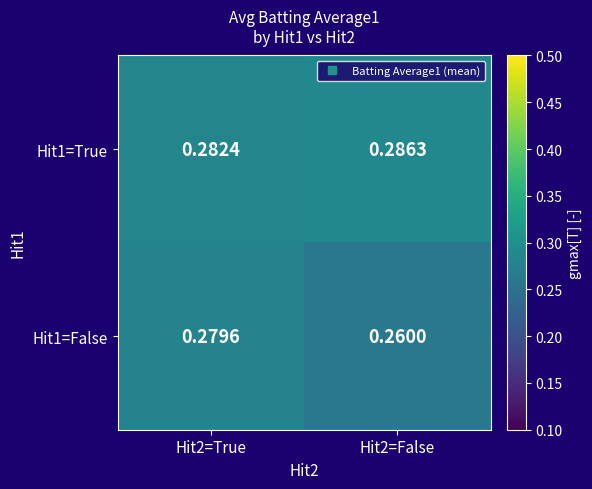

Is the value of Hit1=False at Hit2=False greater than the value of Hit1=True at Hit2=False?

No